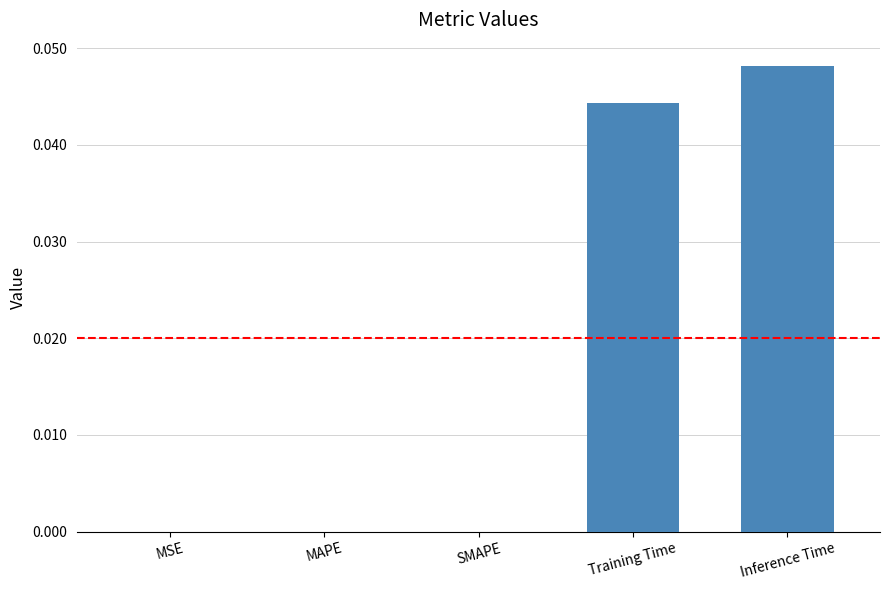

Is it true that the value at Training Time is 0.0?

True